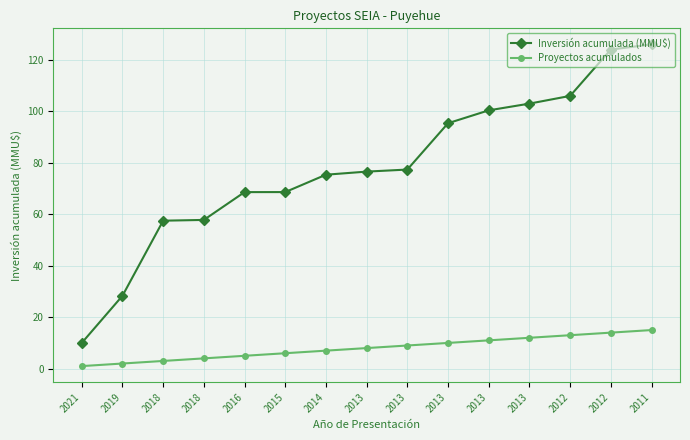

True or false: Proyectos acumulados and Inversión acumulada (MMU$) intersect in this chart.

False